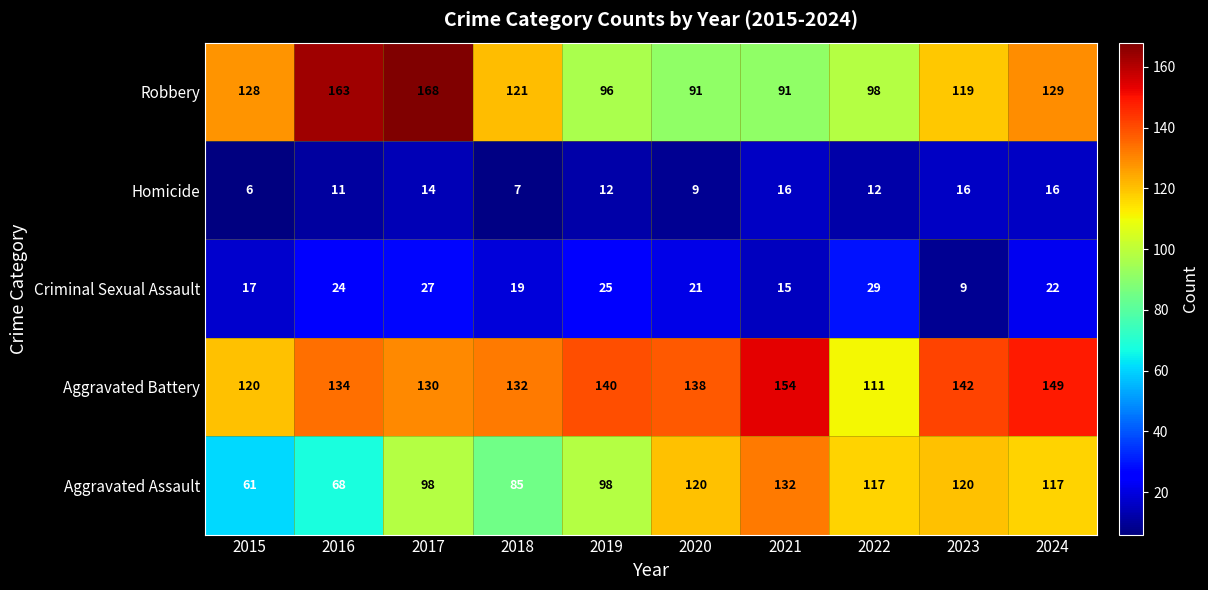

How many series are shown in this chart?

5